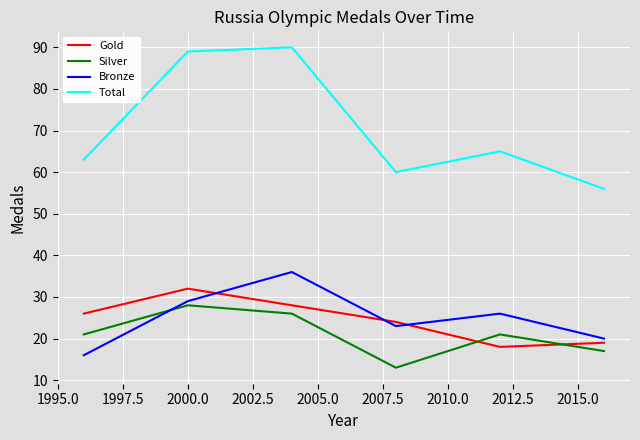

Rank the series by their maximum value, from lowest to highest.

Silver, Gold, Bronze, Total